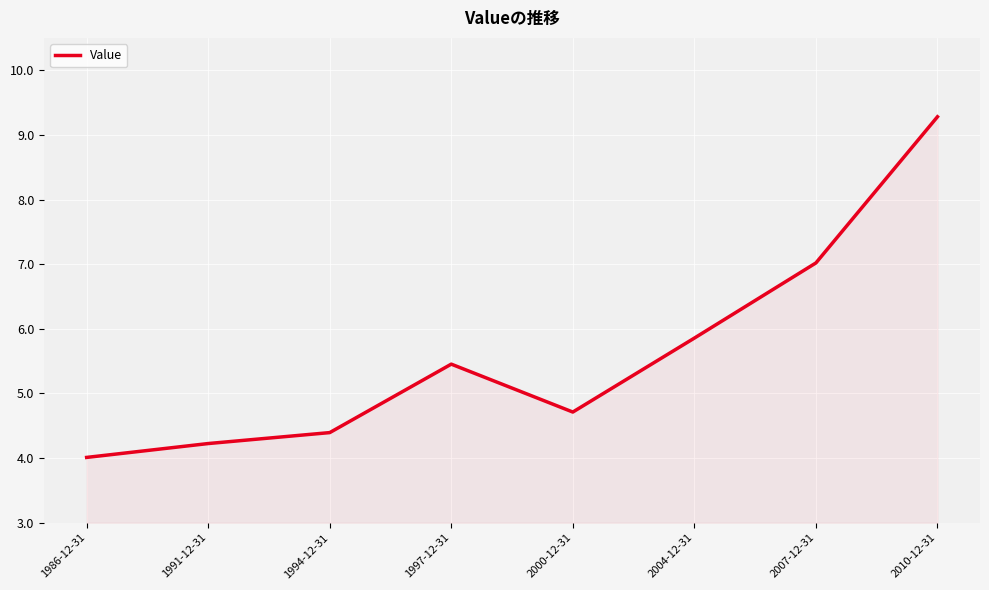

List the labels in order of value, smallest first.

1986-12-31, 1991-12-31, 1994-12-31, 2000-12-31, 1997-12-31, 2004-12-31, 2007-12-31, 2010-12-31